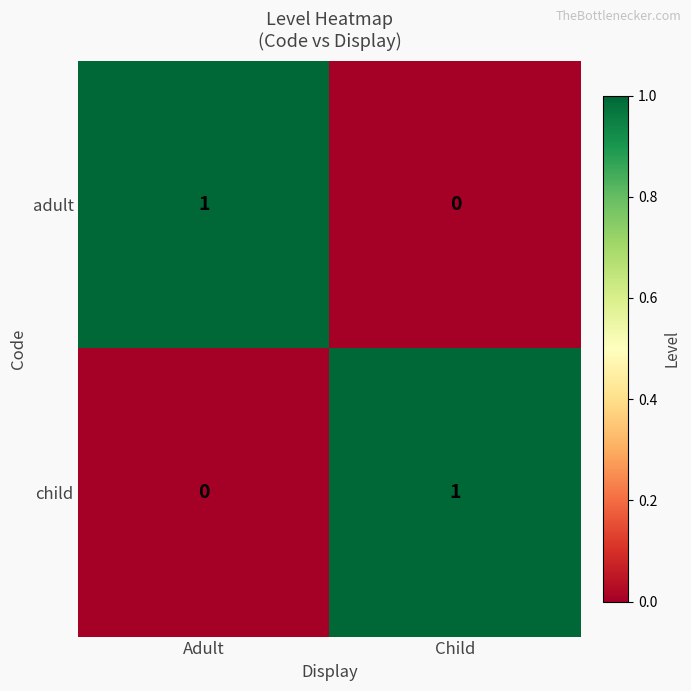

Reading right to left, extract all data points from this chart.

adult: Child=0	Adult=1
child: Child=1	Adult=0